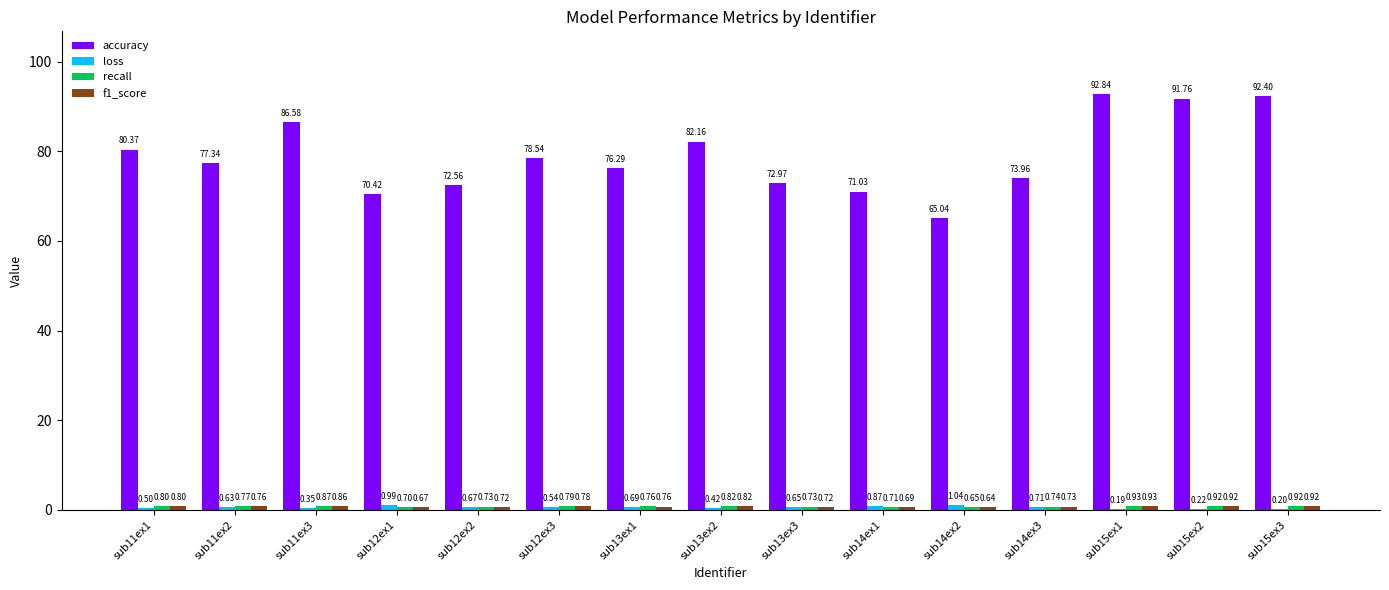

Which series has the largest total across all categories?

accuracy